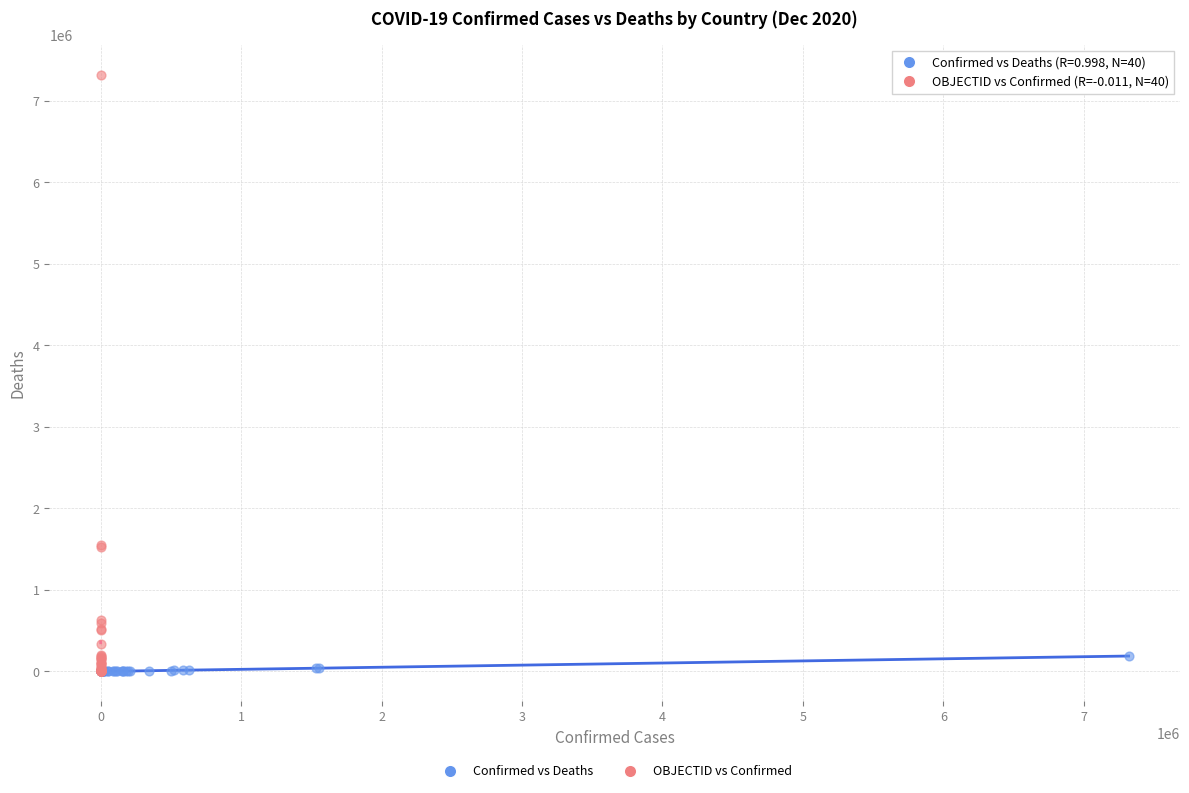

What are all the series names shown in the legend?

Confirmed vs Deaths, OBJECTID vs Confirmed